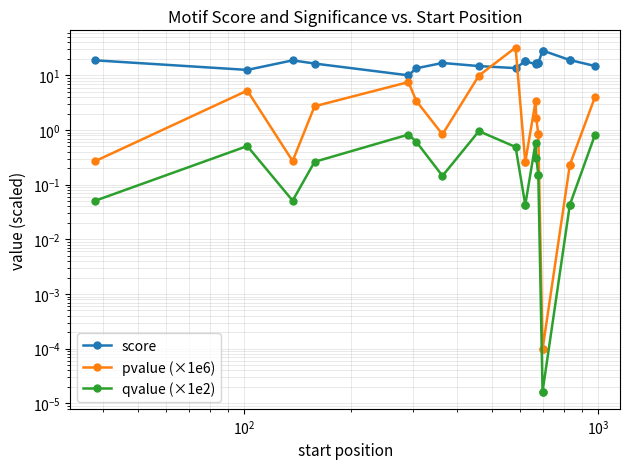

How many lines are shown in the chart?

3